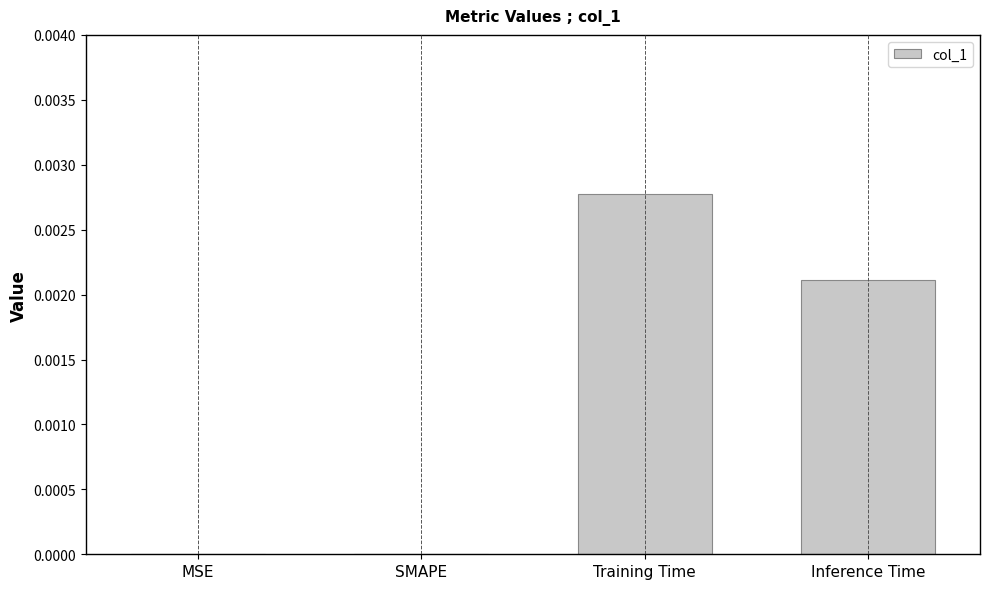

Does the chart contain stacked bars?

No